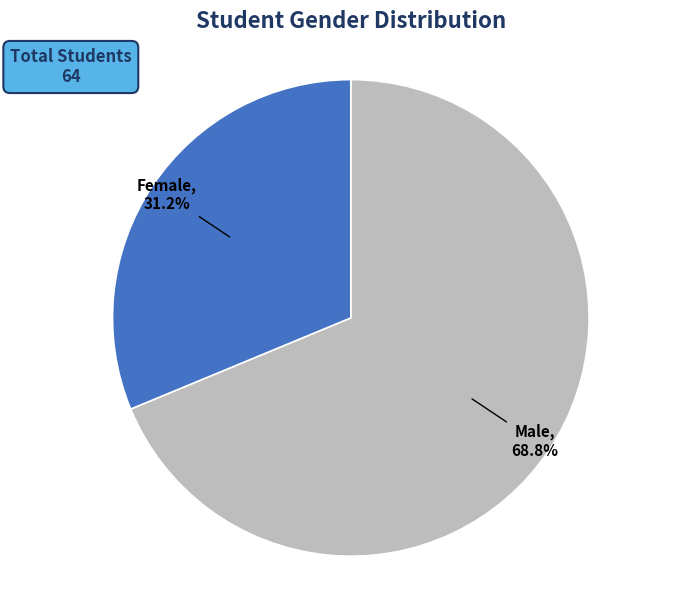

Is there a majority slice in this chart?

Yes